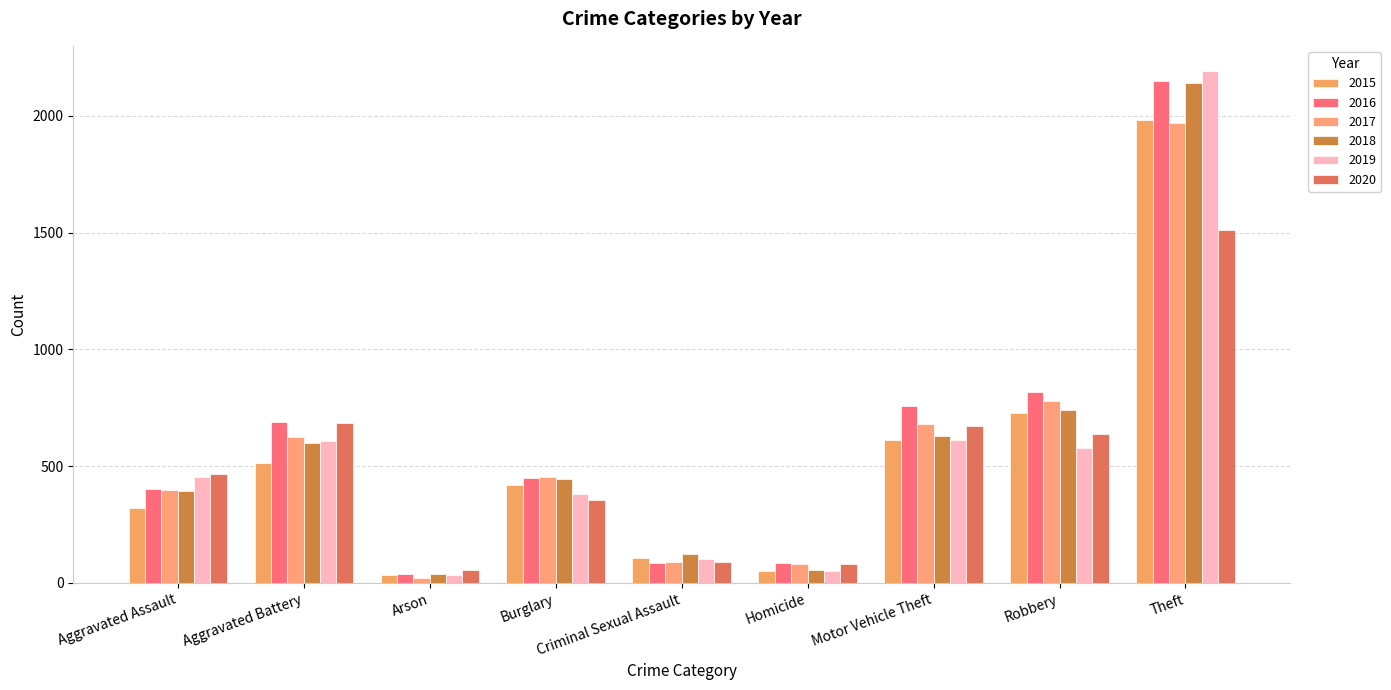

Are the bars horizontal?

No